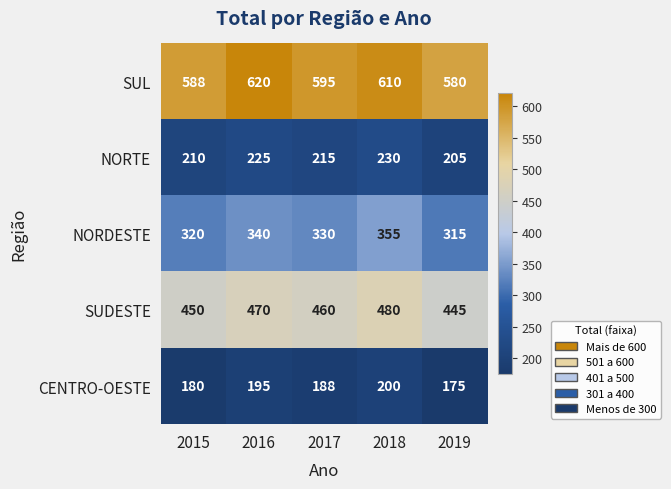

At which category is the sum across all series the highest?

2018